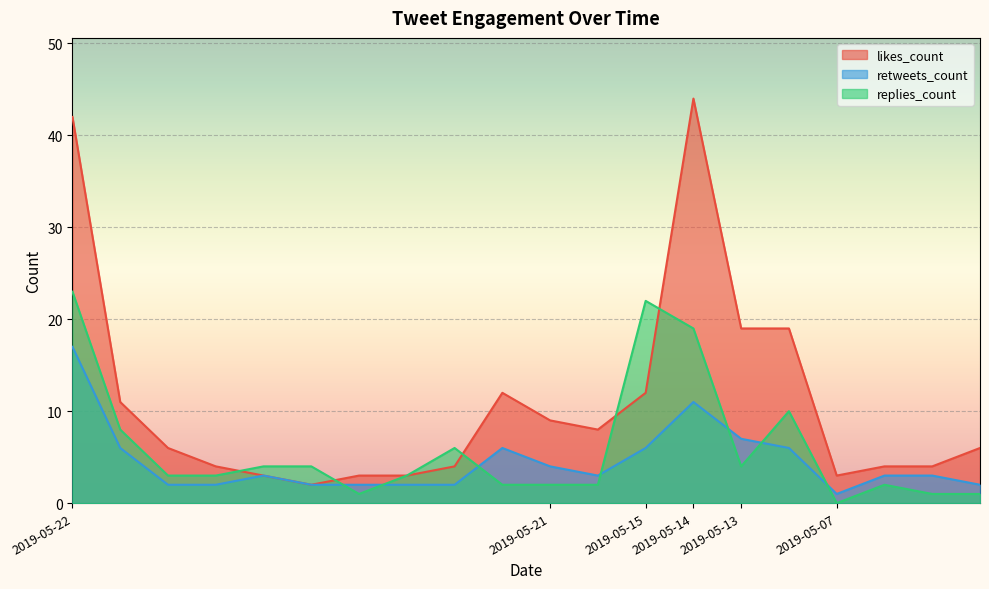

Reading left to right, what are all the values shown in this chart?

replies_count: 23	8	3	3	4	4	1	3	6	2	2	2	22	19	4	10	0	2	1	1
retweets_count: 17	6	2	2	3	2	2	2	2	6	4	3	6	11	7	6	1	3	3	2
likes_count: 42	11	6	4	3	2	3	3	4	12	9	8	12	44	19	19	3	4	4	6